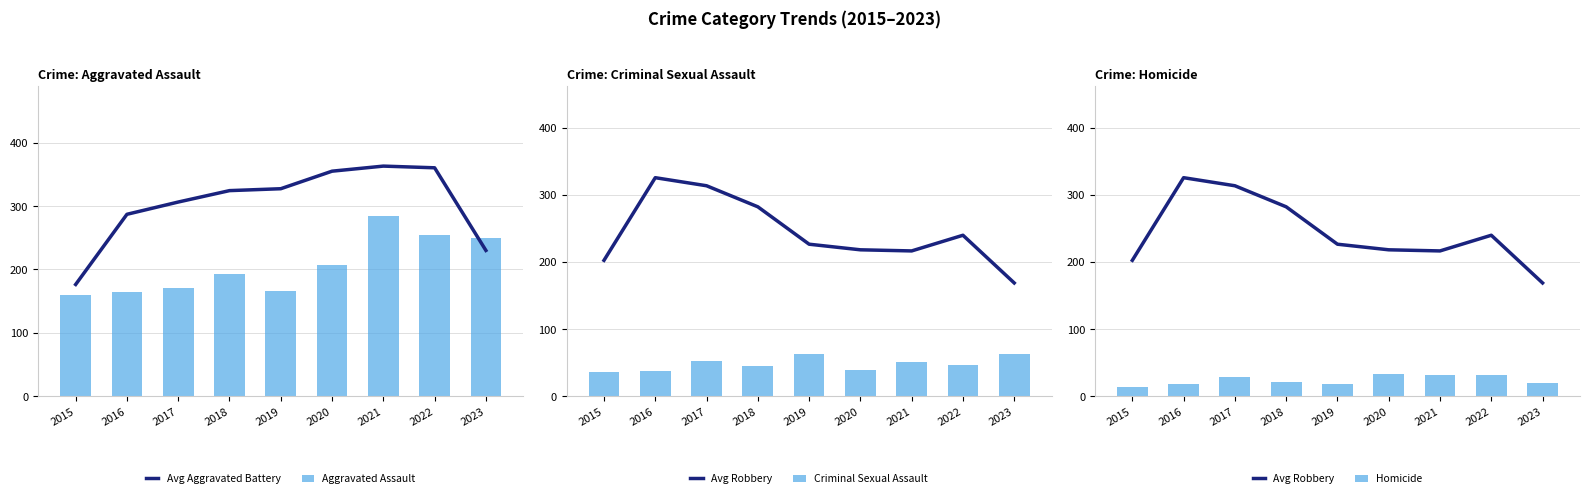

True or false: Avg Robbery has a value of 325.3 at 2016.

True